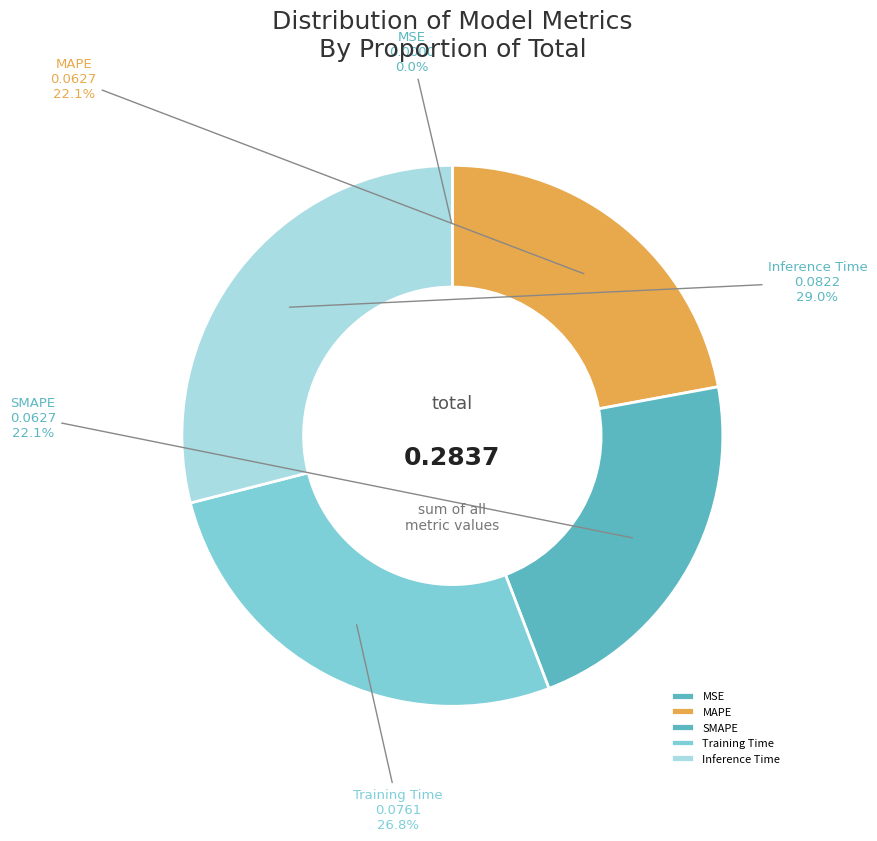

To the nearest percent, what is the average slice percentage?

20%